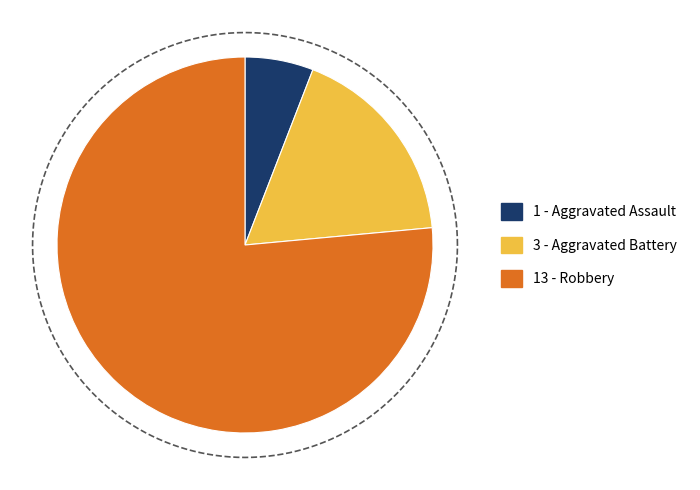

Which category has the smallest portion of the pie?

Aggravated Assault